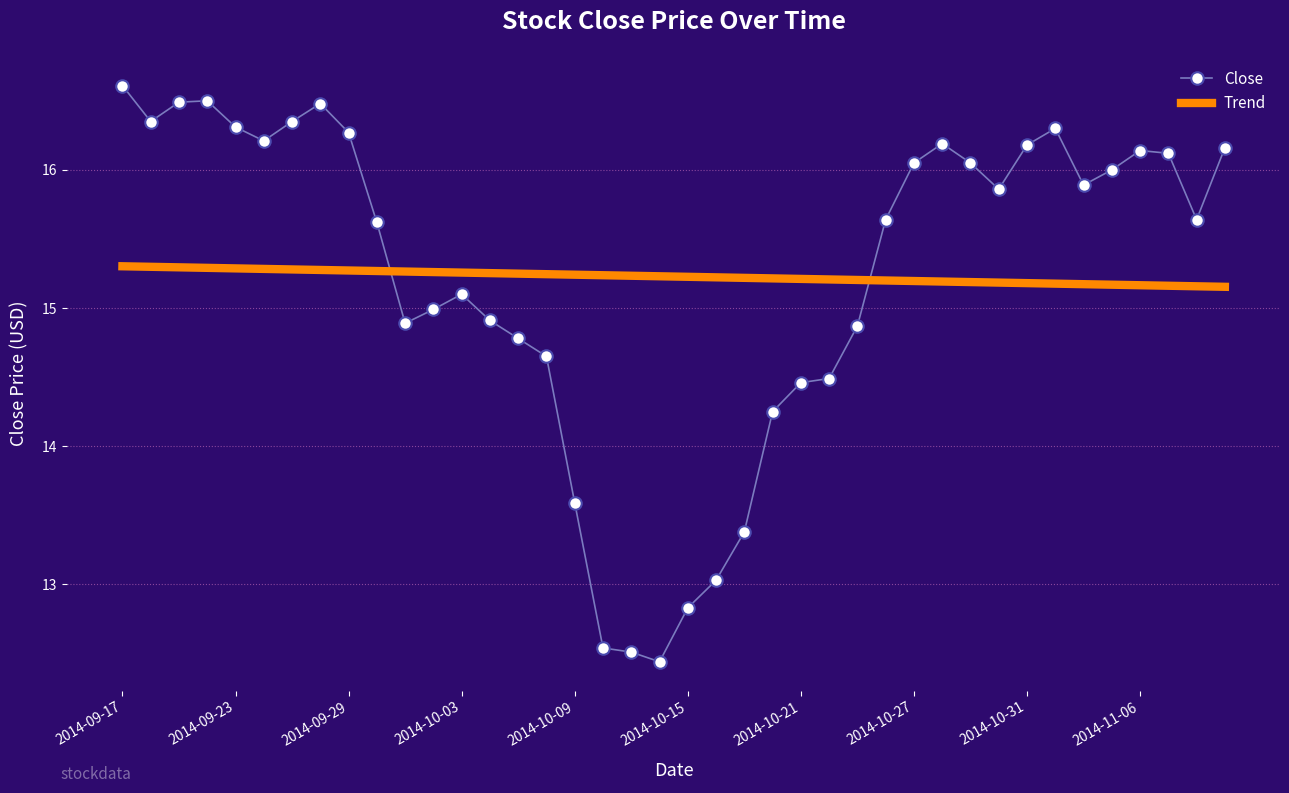

What is the sum of all Trend values?

609.1